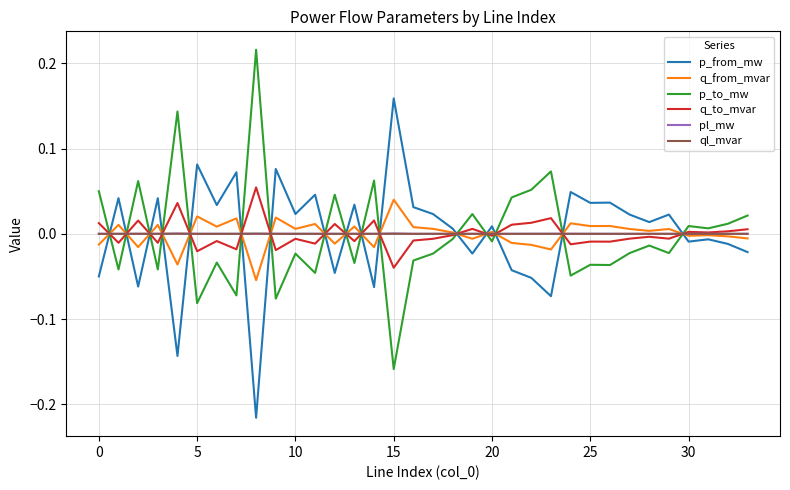

True or false: p_to_mw and pl_mw cross at least once.

True